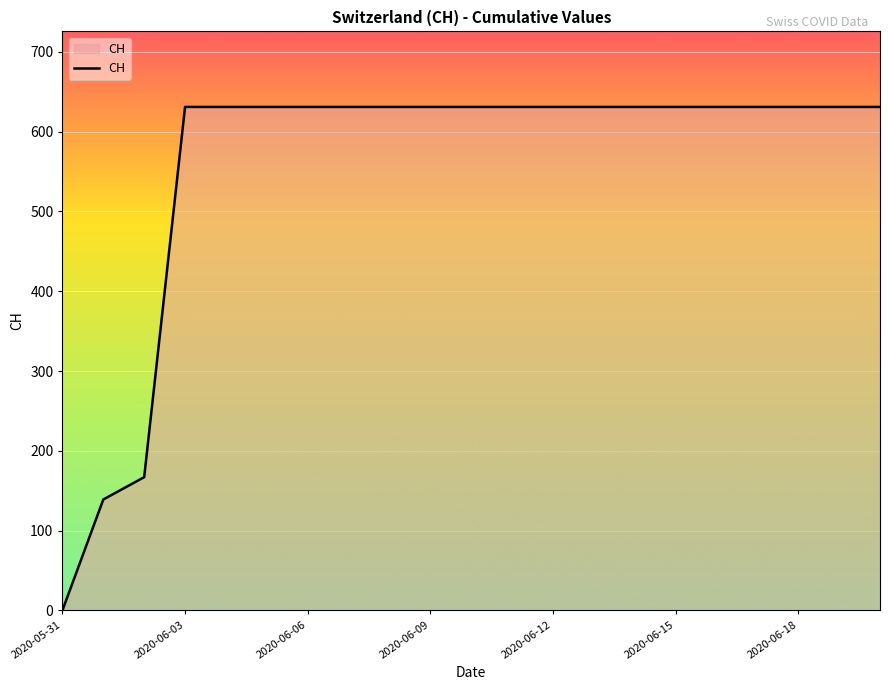

What is the difference between the maximum and second lowest values?

492